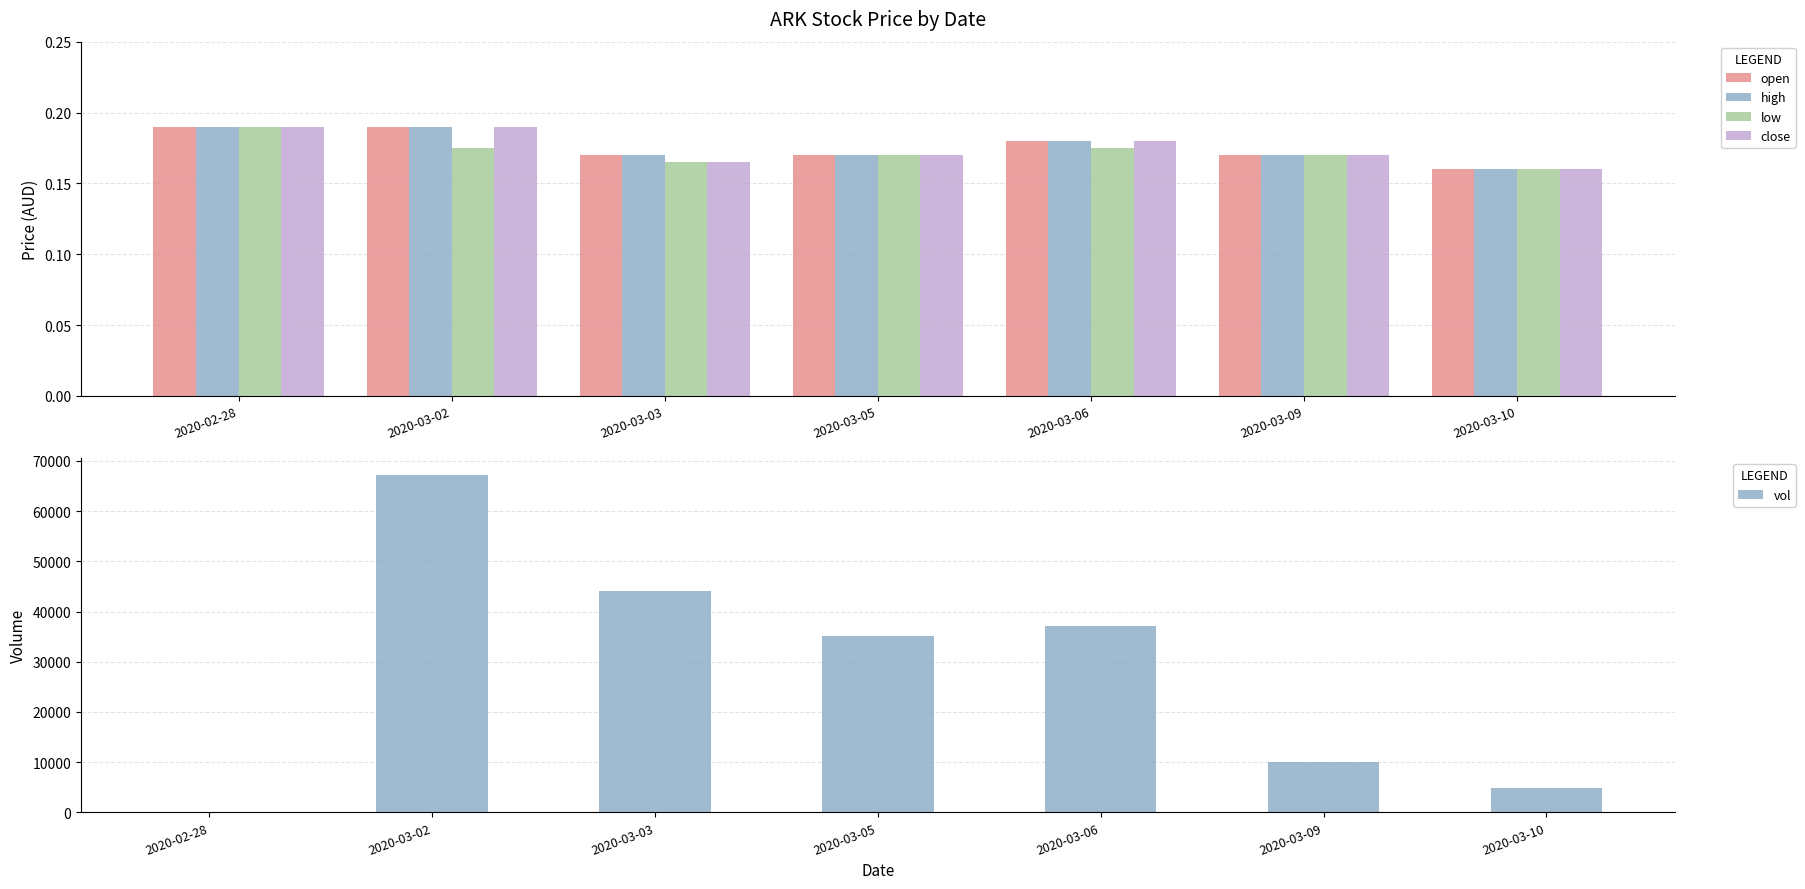

Reading right to left, what are all the values shown in this chart?

open: 0.2	0.2	0.2	0.2	0.2	0.2	0.2
high: 0.2	0.2	0.2	0.2	0.2	0.2	0.2
low: 0.2	0.2	0.2	0.2	0.2	0.2	0.2
close: 0.2	0.2	0.2	0.2	0.2	0.2	0.2
vol: 4800.0	10000.0	37100.0	35200.0	44000.0	67200.0	0.0